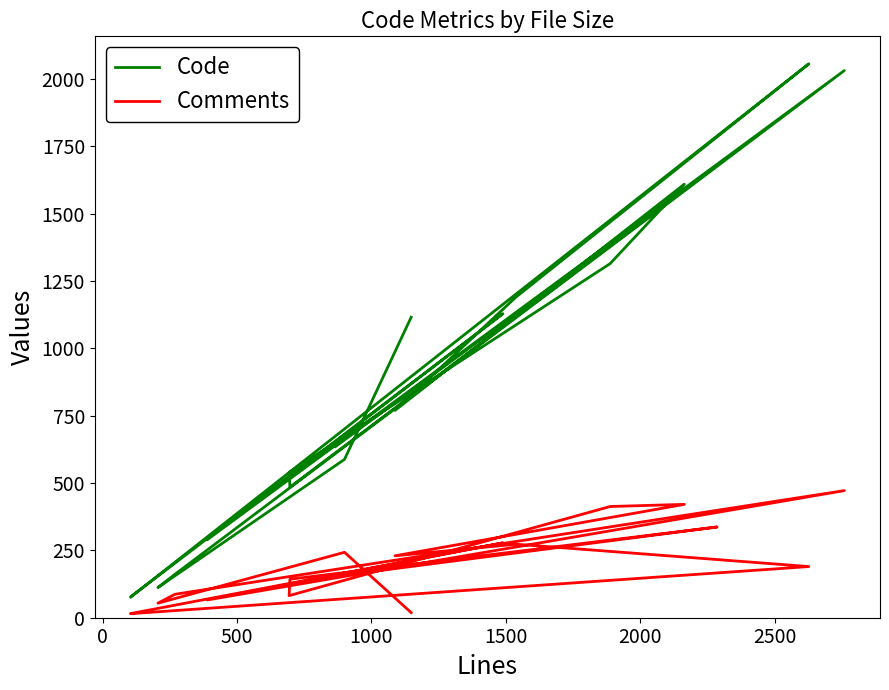

How many lines are shown in the chart?

2